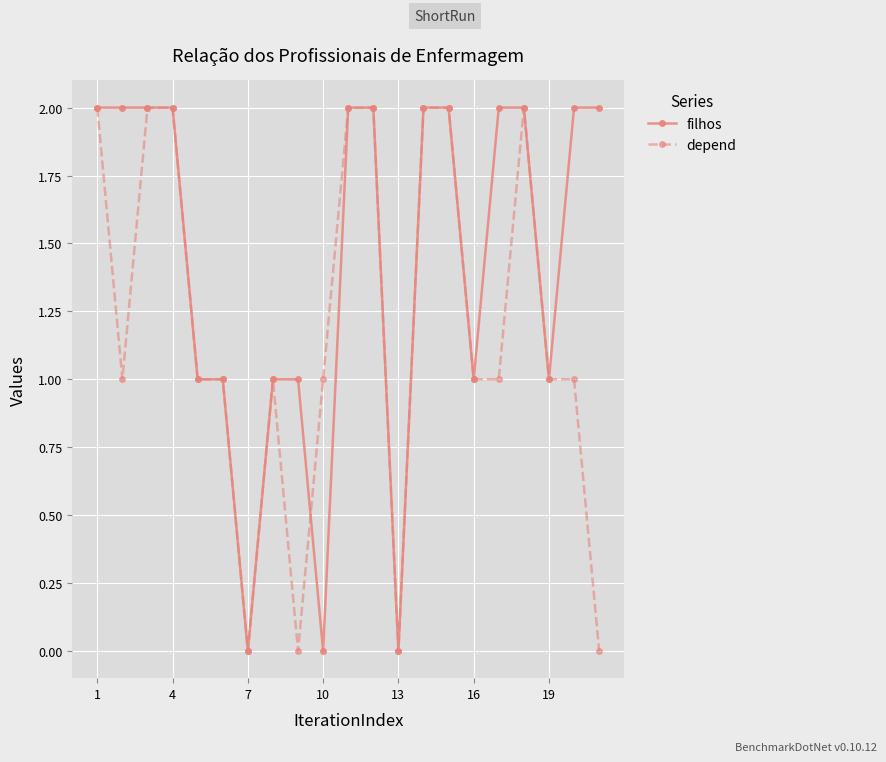

Count the depend values in the range 1 to 2.

17